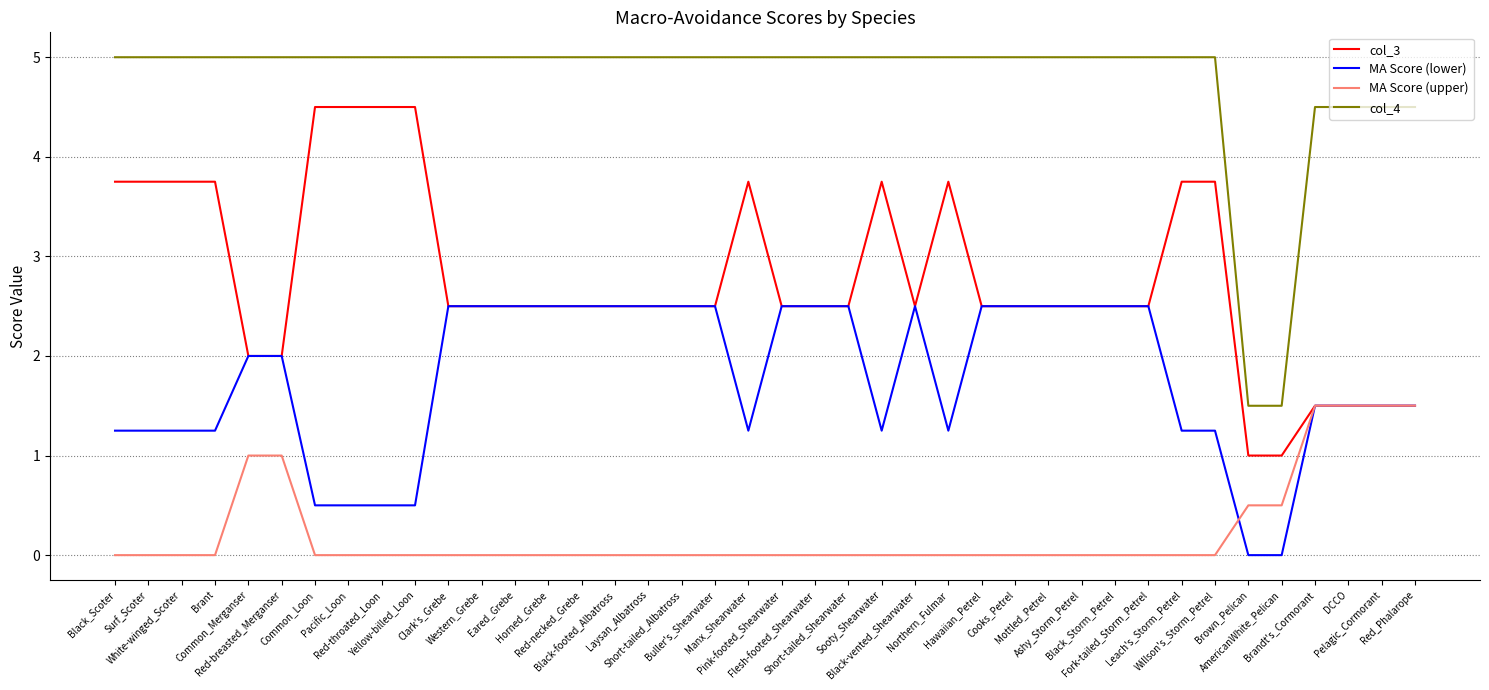

What is the maximum value for MA Score (lower)?

2.5